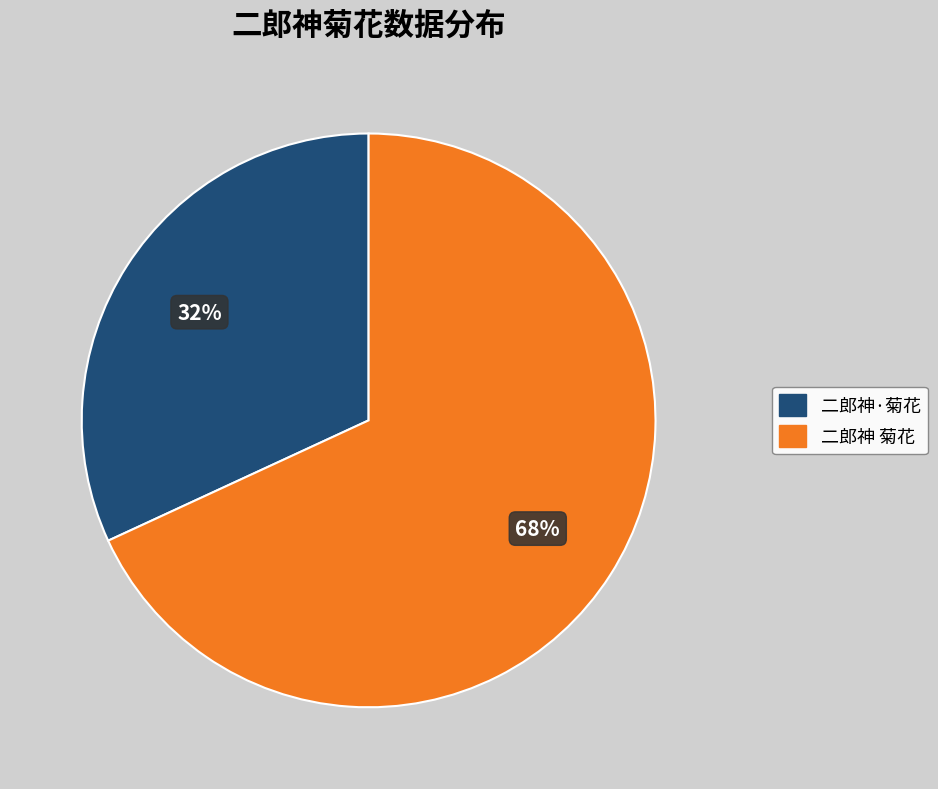

To the nearest percent, what portion does 二郎神 菊花 represent?

68%